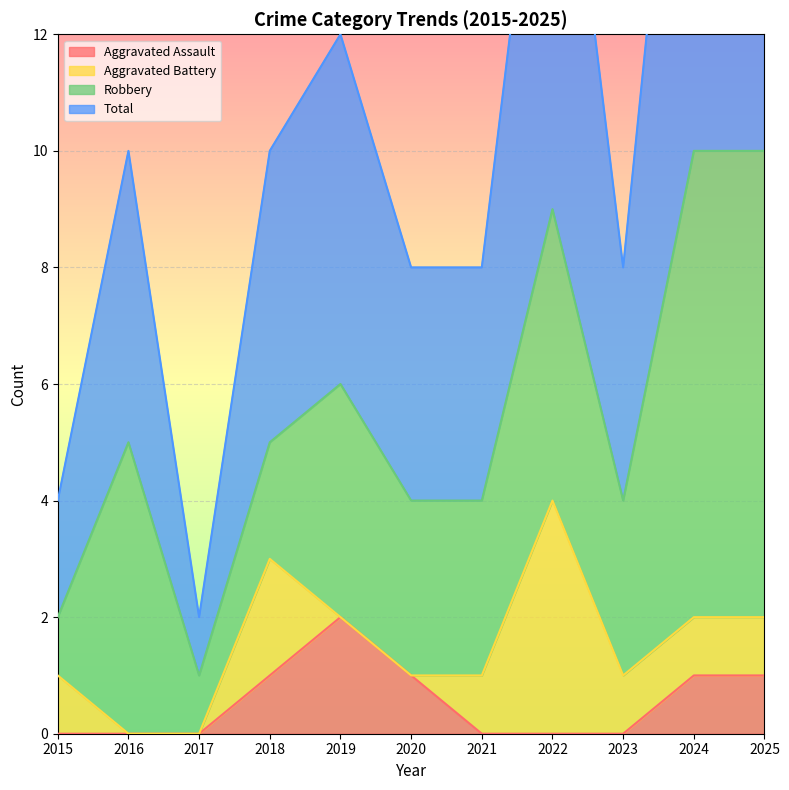

The value of Aggravated Assault at 2019 is 2. True or false?

True